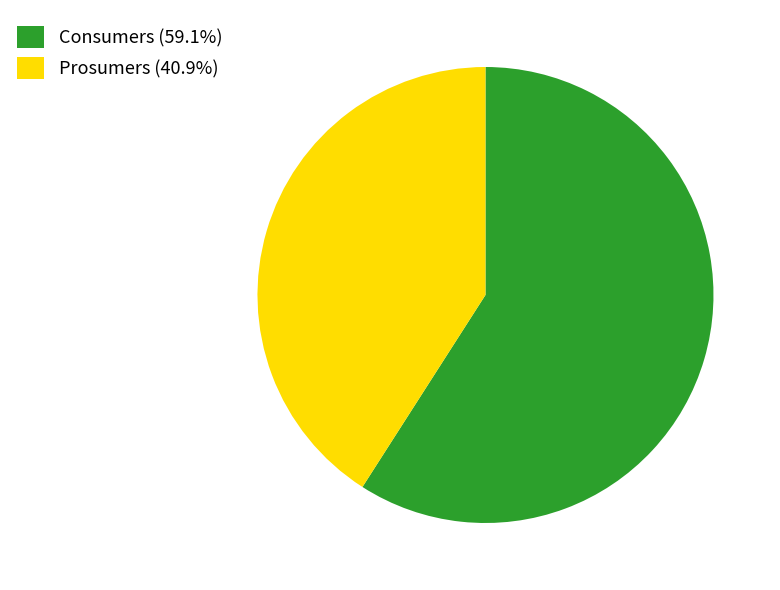

What is the ratio of the value at Prosumers (40.9%) to the value at Consumers (59.1%)?

0.7